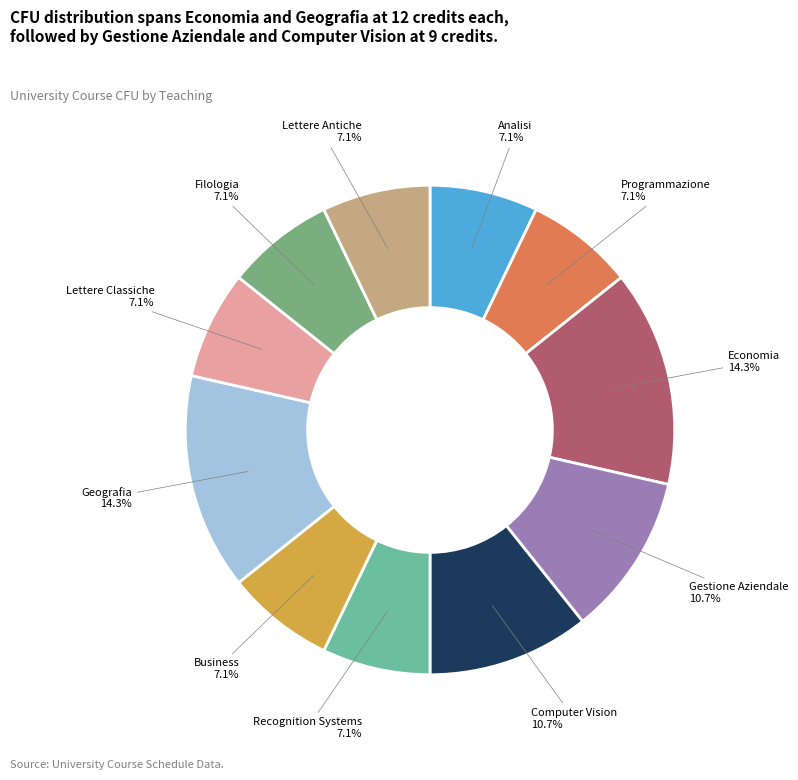

Is there any slice that represents more than half of the pie?

No